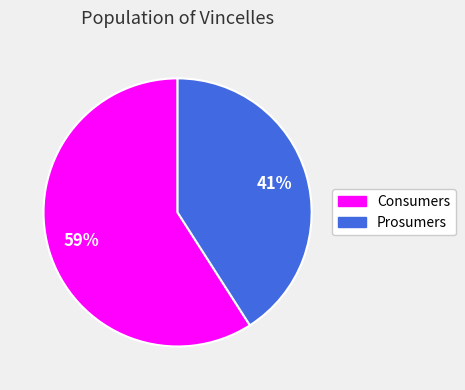

The Prosumers slice represents 27% of the pie. True or false?

False